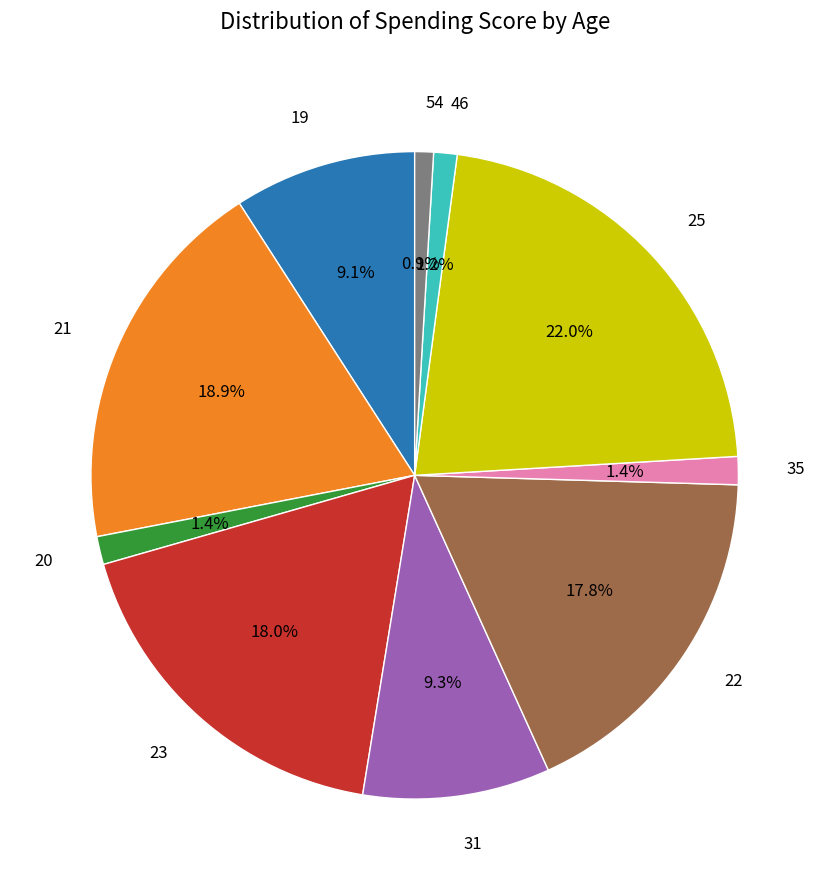

How many slices are in this pie chart?

10